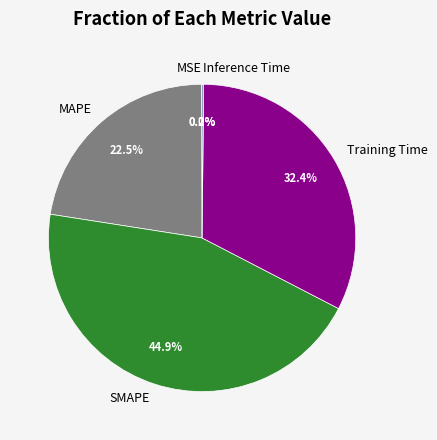

Is there a majority slice in this chart?

No